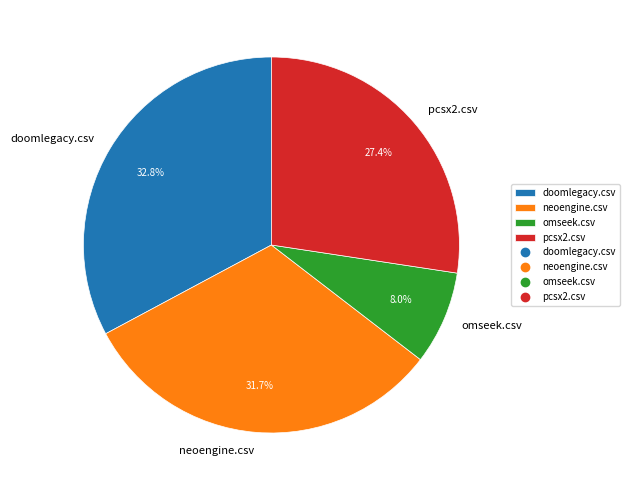

To the nearest percent, what is the combined percentage of omseek.csv and doomlegacy.csv?

41%